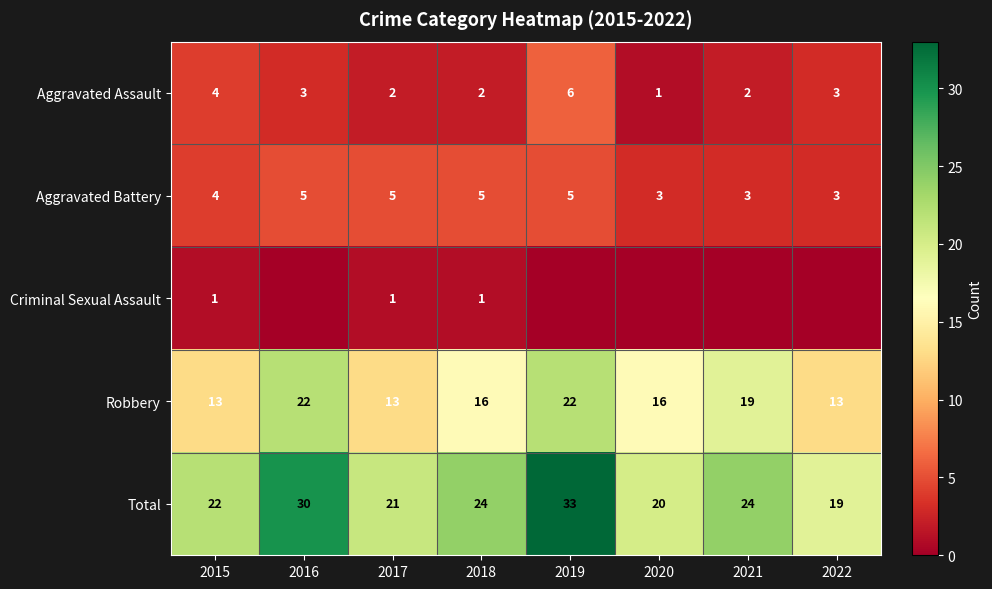

What is the sum of the Total values at 2017 and 2022?

40